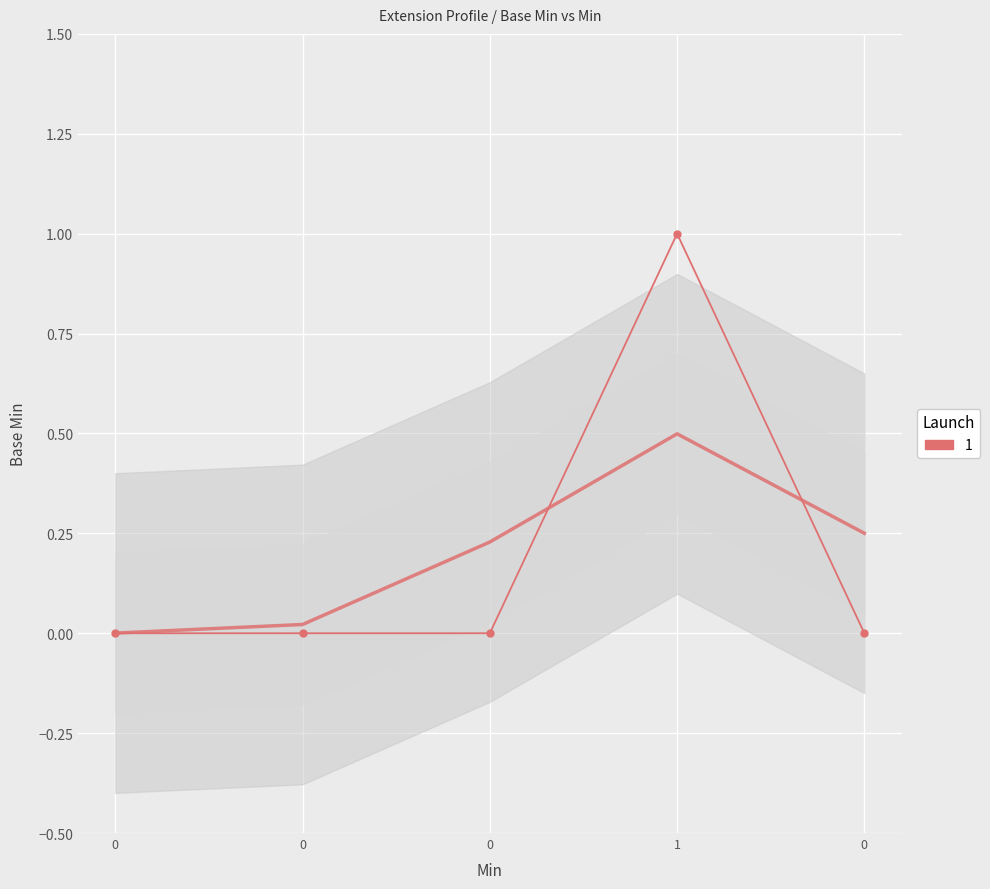

How many values exceed 0?

1